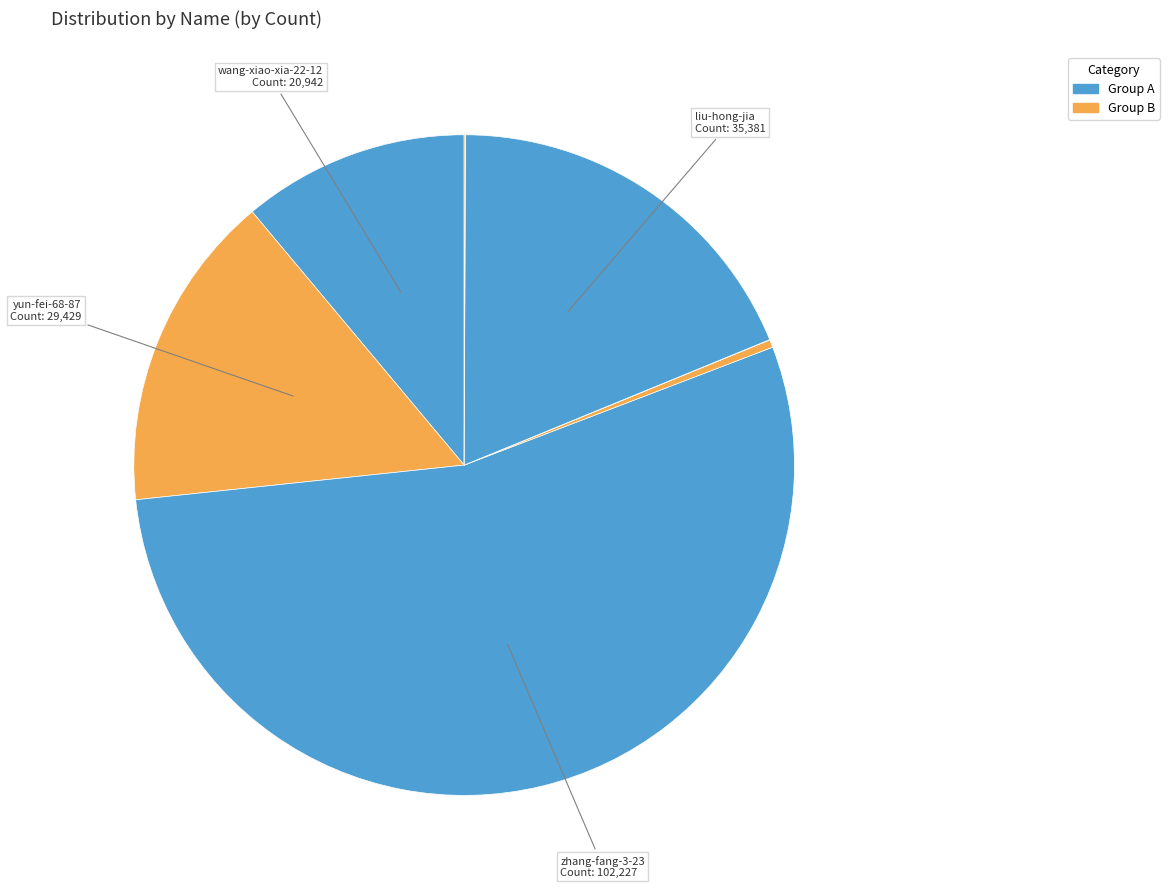

Which slice is the smallest?

xi-xi-42-8